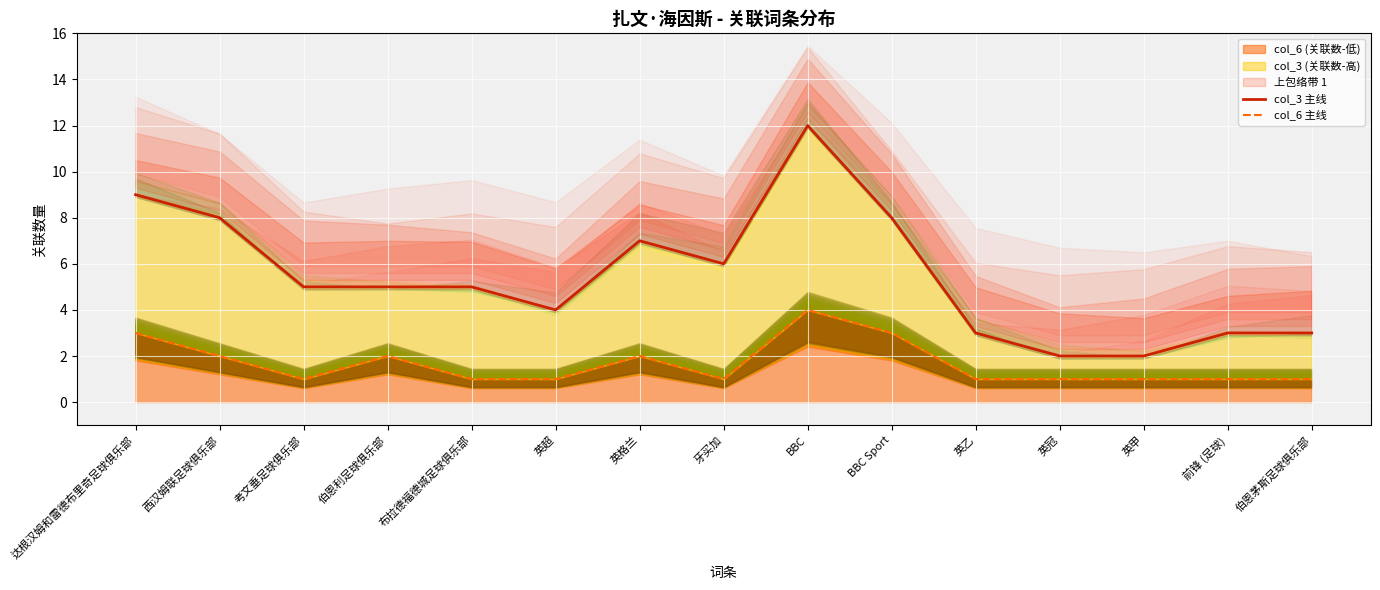

Where does the col_3 主线 series first go above 5?

达根汉姆和雷德布里奇足球俱乐部